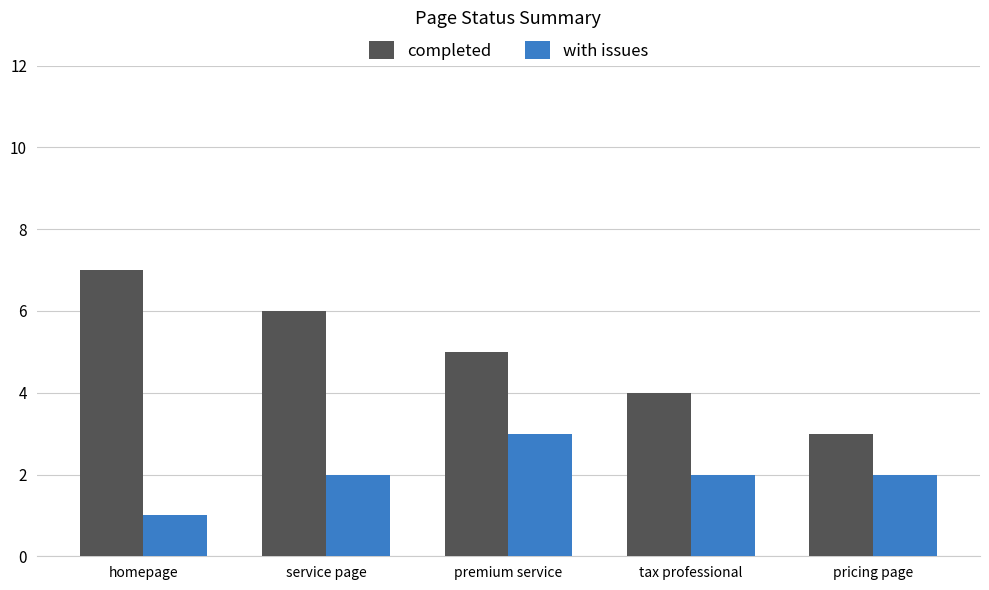

What are all the series names shown in the legend?

completed, with issues